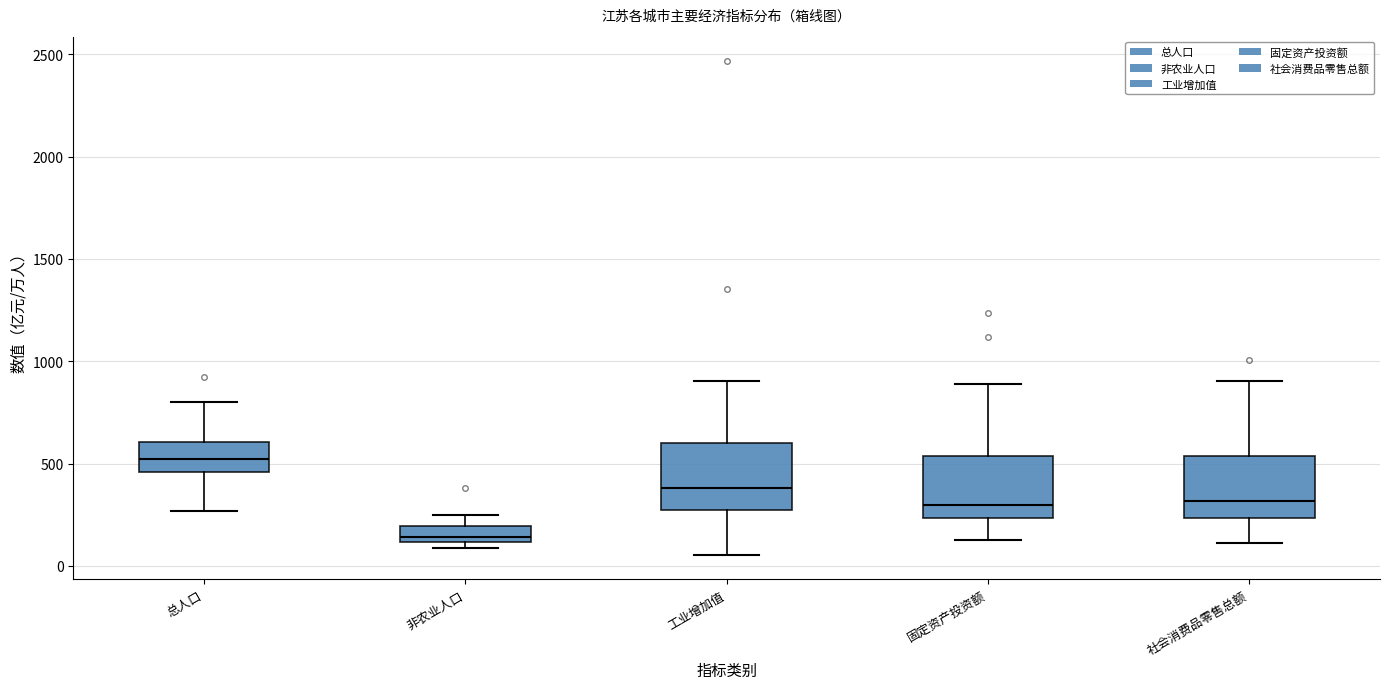

Reading left to right, read every box against the y-axis: the position of its median line, the range the box covers, and the ends of its whiskers. The values are not printed on the chart, so give them approximately, as read against the axis.

总人口: median 500, box 450 to 600, whiskers 250 to 800
非农业人口: median 150, box 100 to 200, whiskers 100 (just below the box's lower edge) to 250
工业增加值: median 400, box 250 to 600, whiskers 50 to 900
固定资产投资额: median 300, box 250 to 550, whiskers 100 to 900
社会消费品零售总额: median 300, box 250 to 550, whiskers 100 to 900